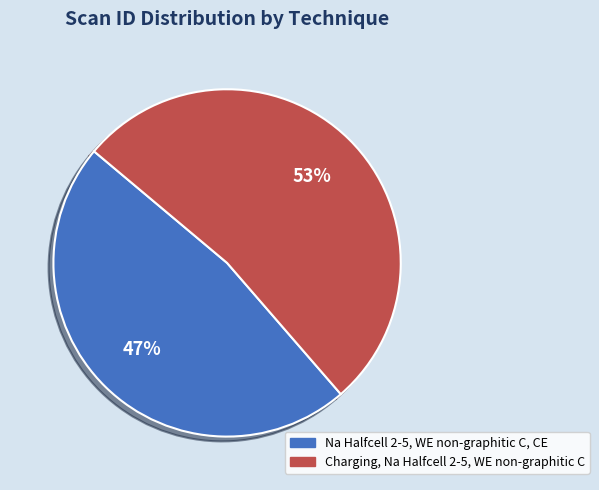

To the nearest percent, what percentage of the pie is Charging, Na Halfcell 2-5, WE non-graphitic C?

53%